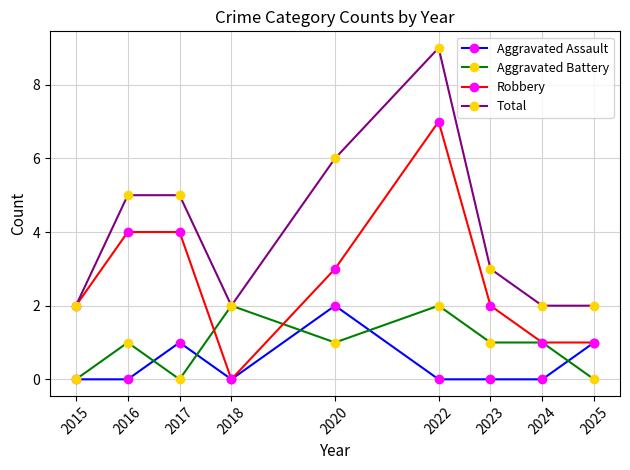

True or false: Aggravated Assault has a value of 0 at 2023.

True